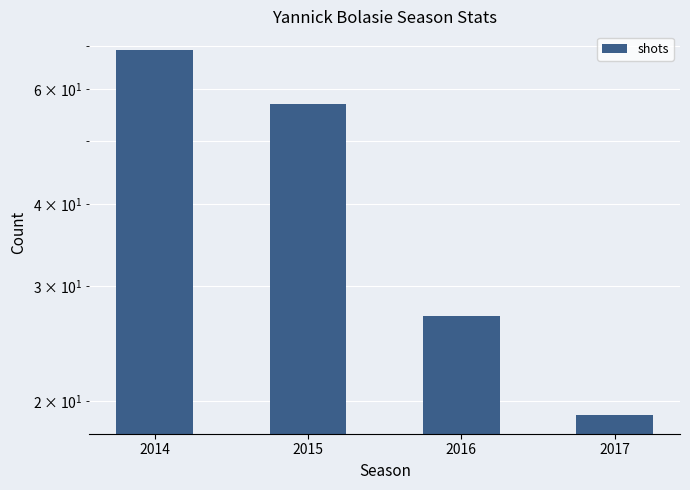

Count the number of values greater than 57.

1